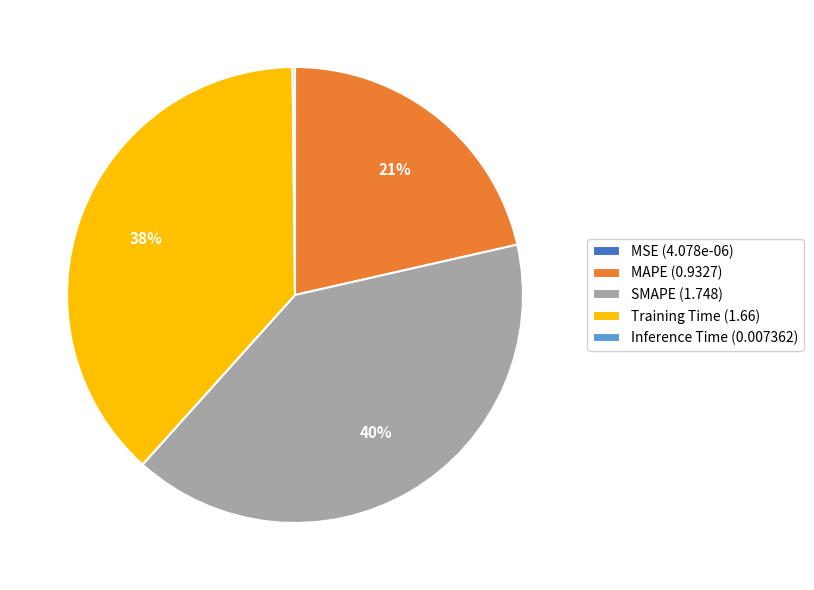

Is there a majority slice in this chart?

No